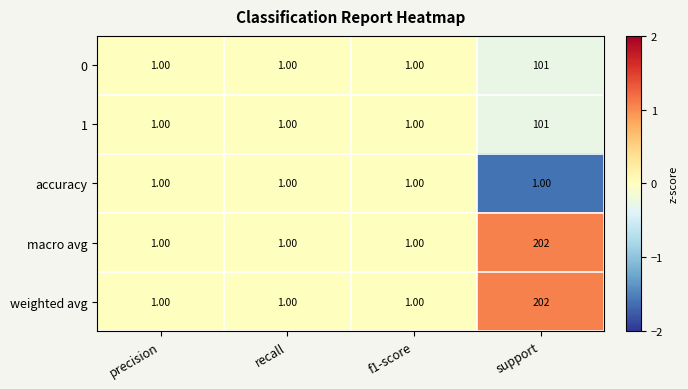

Count the number of categories in the chart.

4